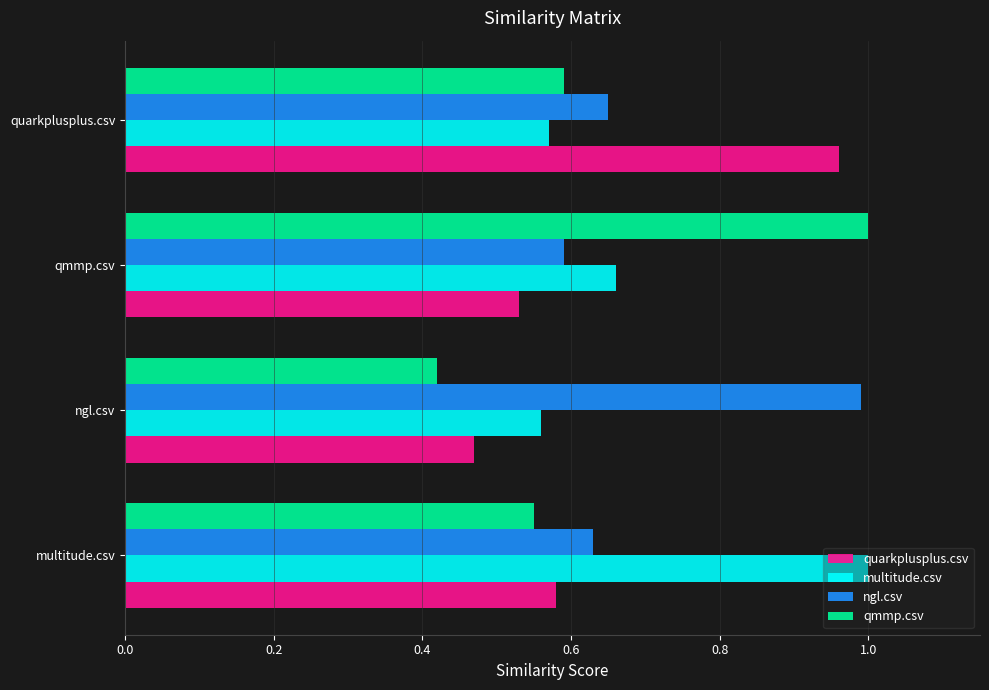

At which label does multitude.csv reach its peak?

multitude.csv